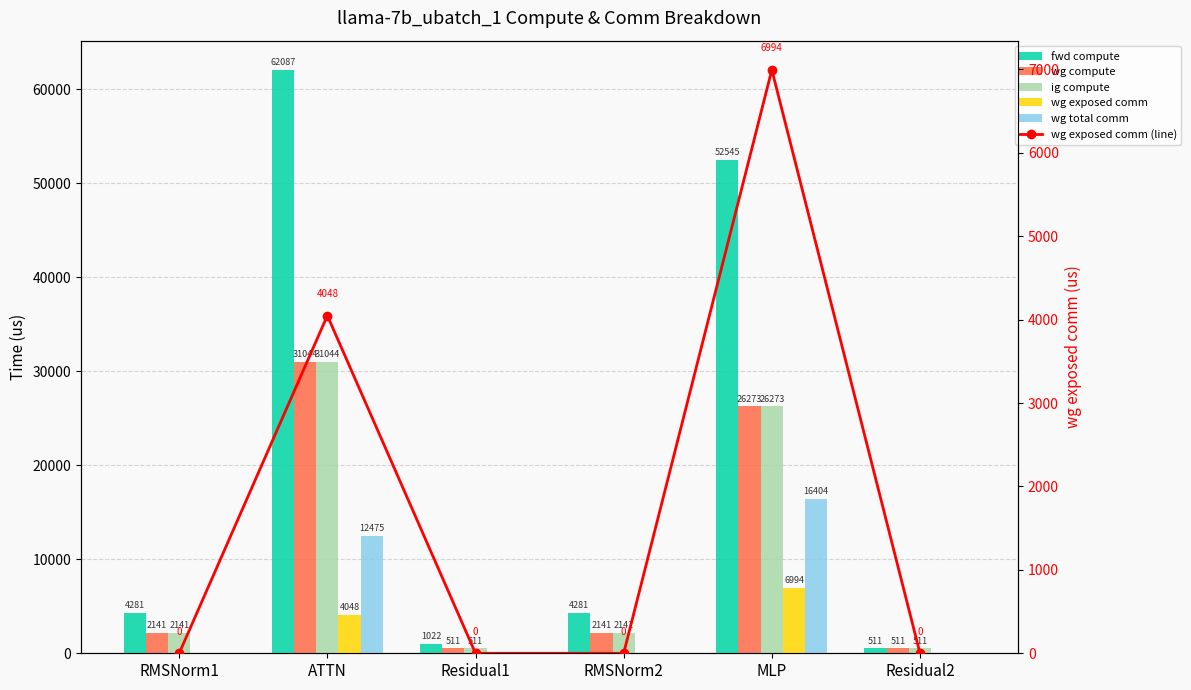

What is the value of the ig compute bar at the 3rd from the left?

511.2